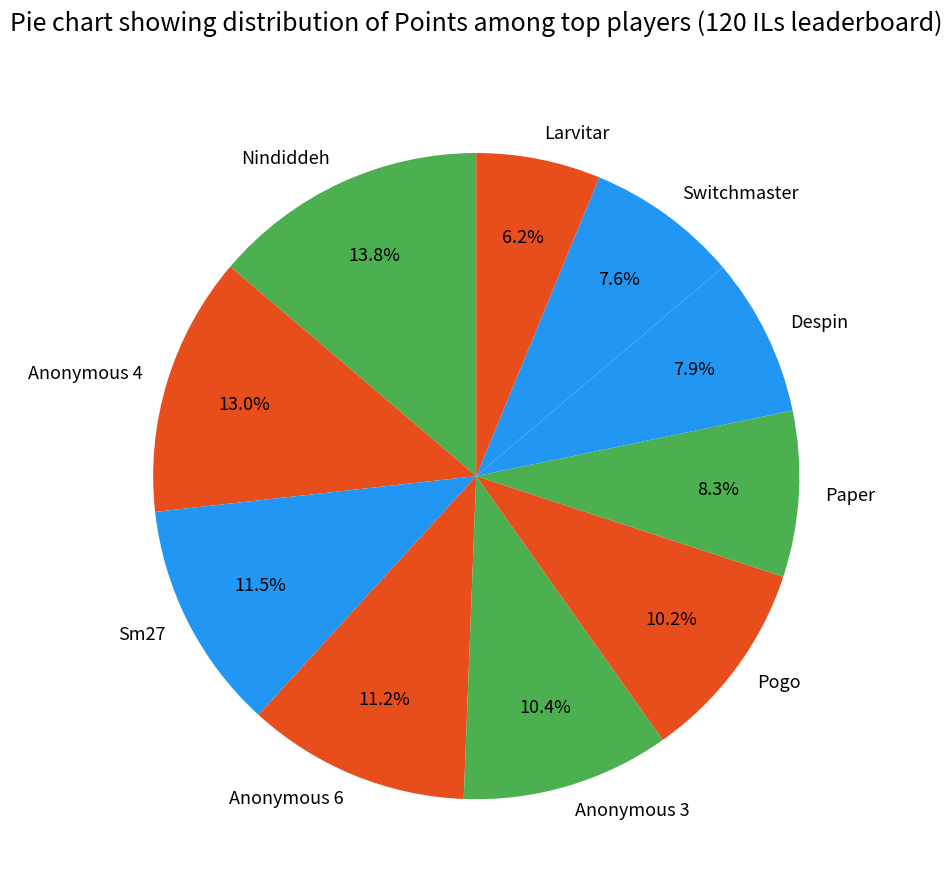

How many segments does this pie chart have?

10